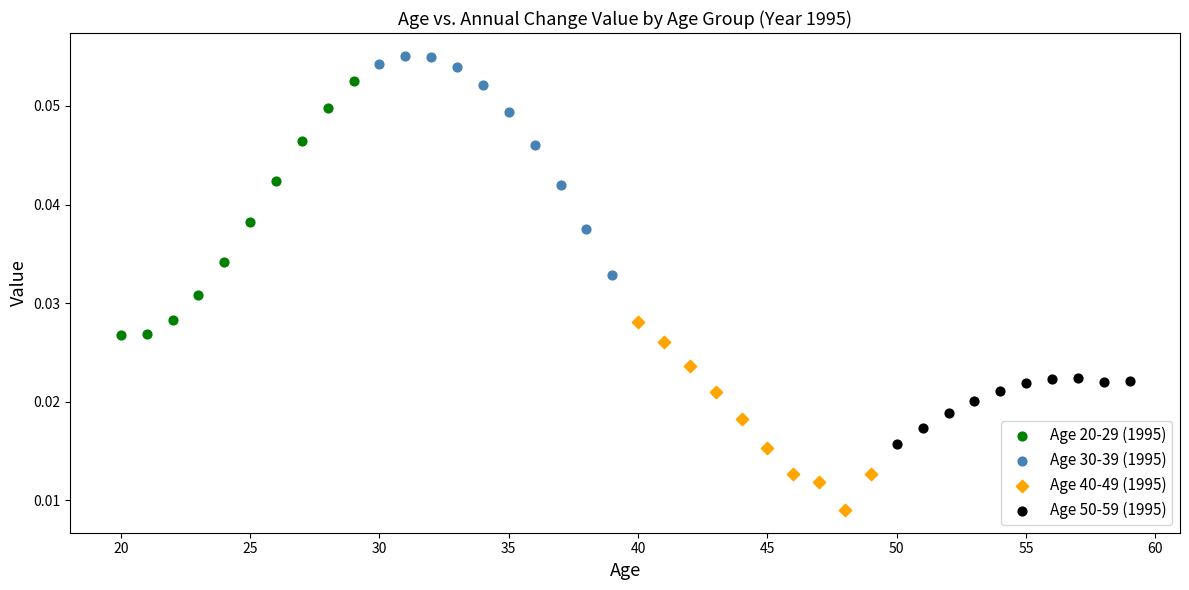

Which series reaches the minimum Y coordinate?

Age 40-49 (1995)